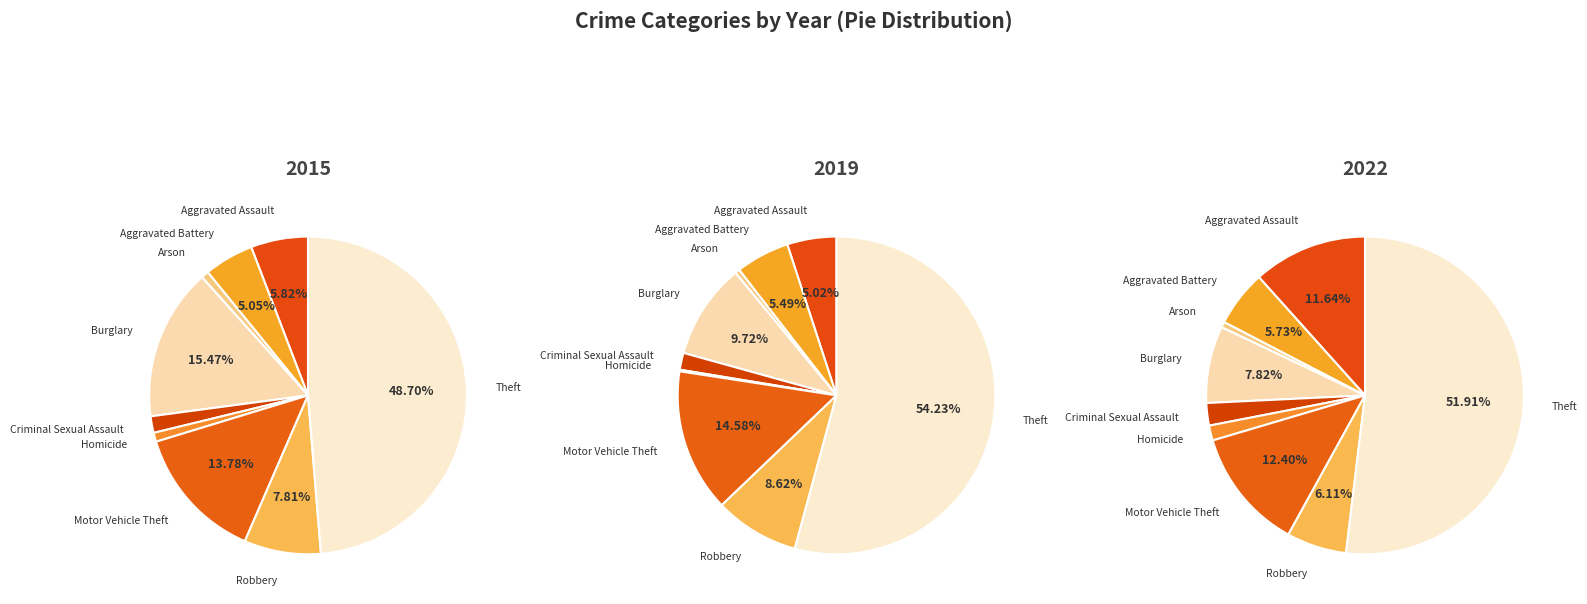

What percentage do Robbery and Criminal Sexual Assault together represent?

9.5%